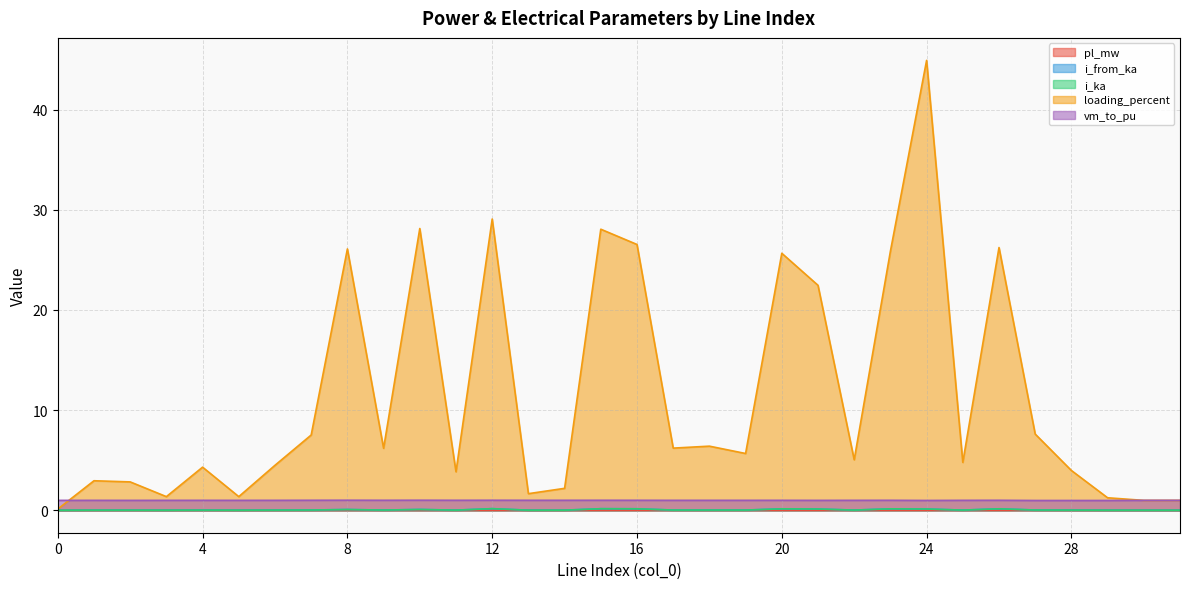

Is the value of loading_percent at 3 greater than the value of i_ka at 2?

Yes